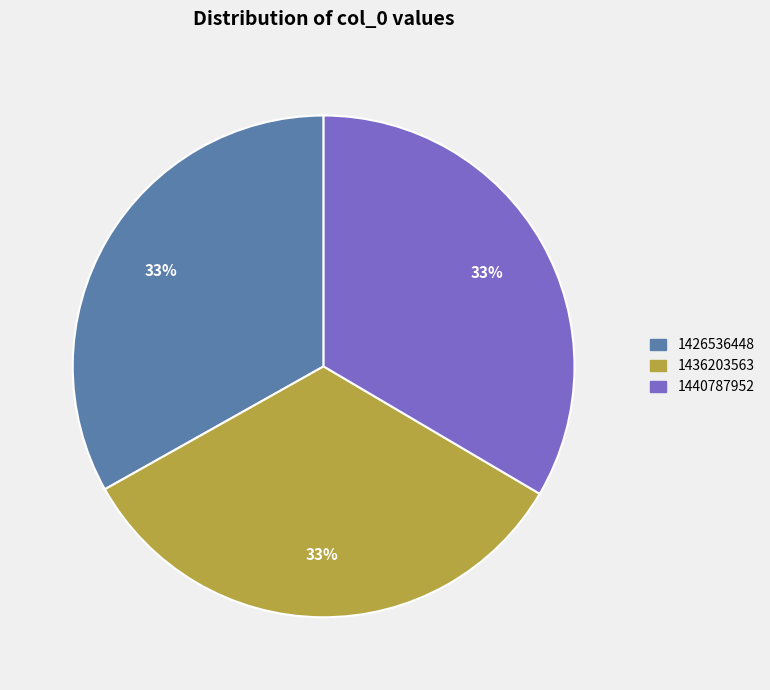

How many segments does this pie chart have?

3